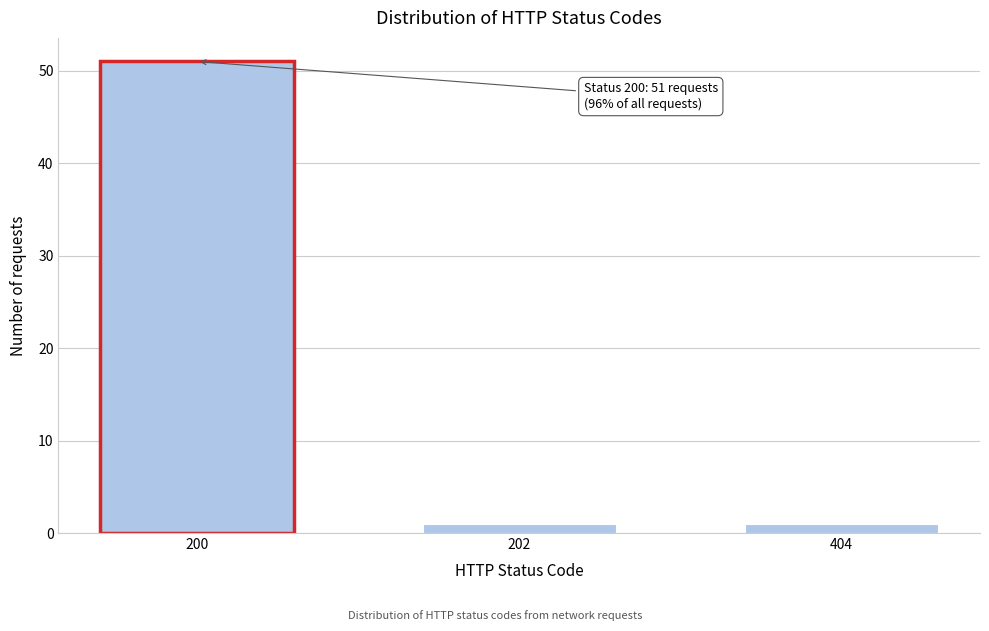

Reading left to right, transcribe all the data shown in this chart.

200=51	202=1	404=1